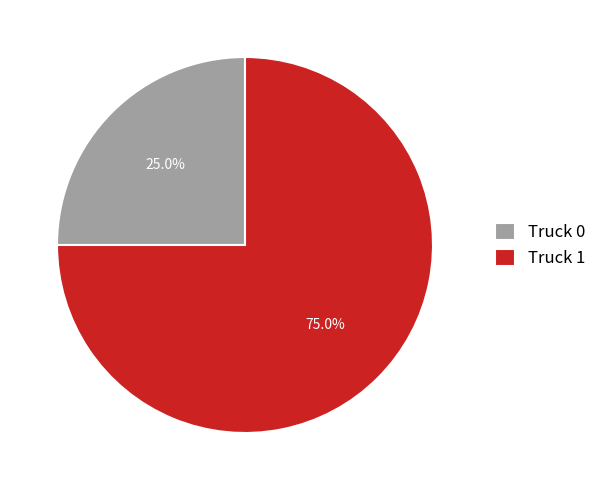

Count the number of slices in the pie.

2